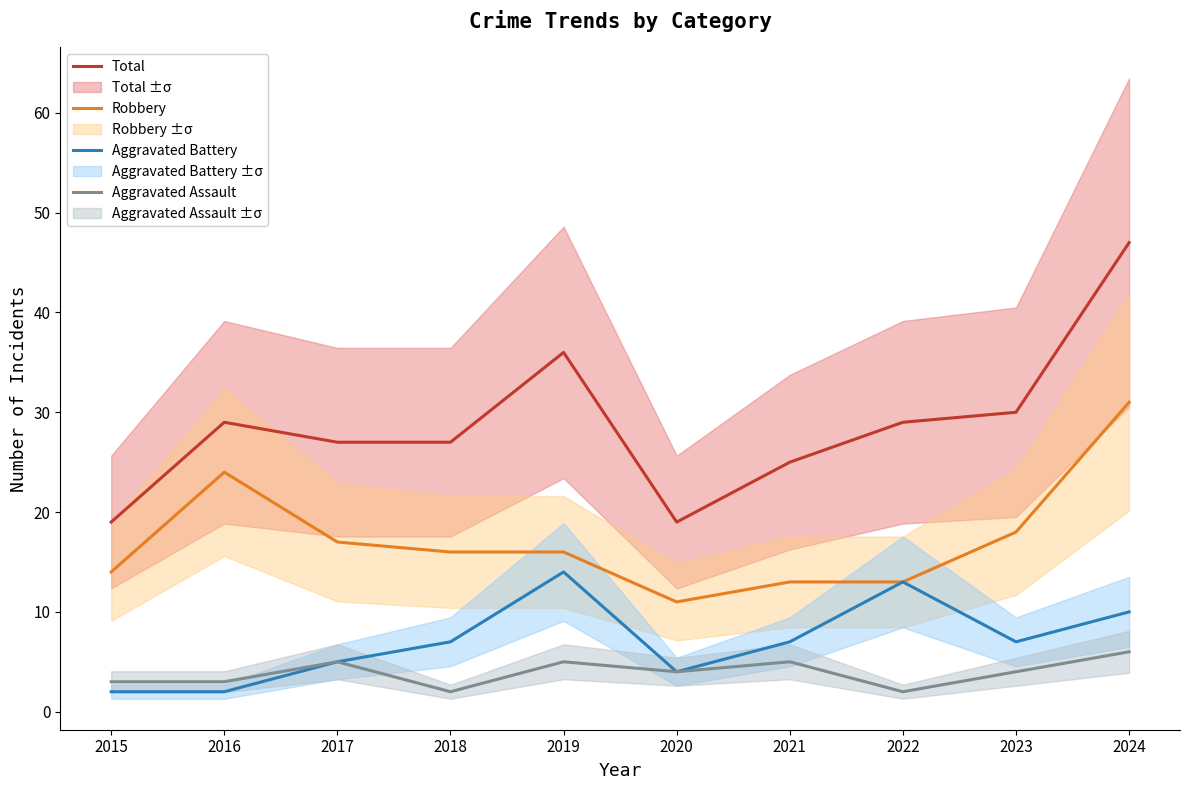

What is the greatest value displayed?

47